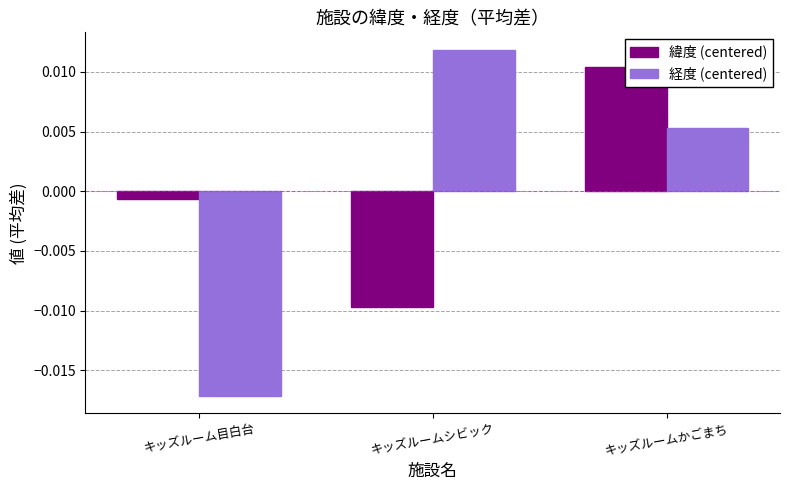

How many distinct data groups are displayed?

2